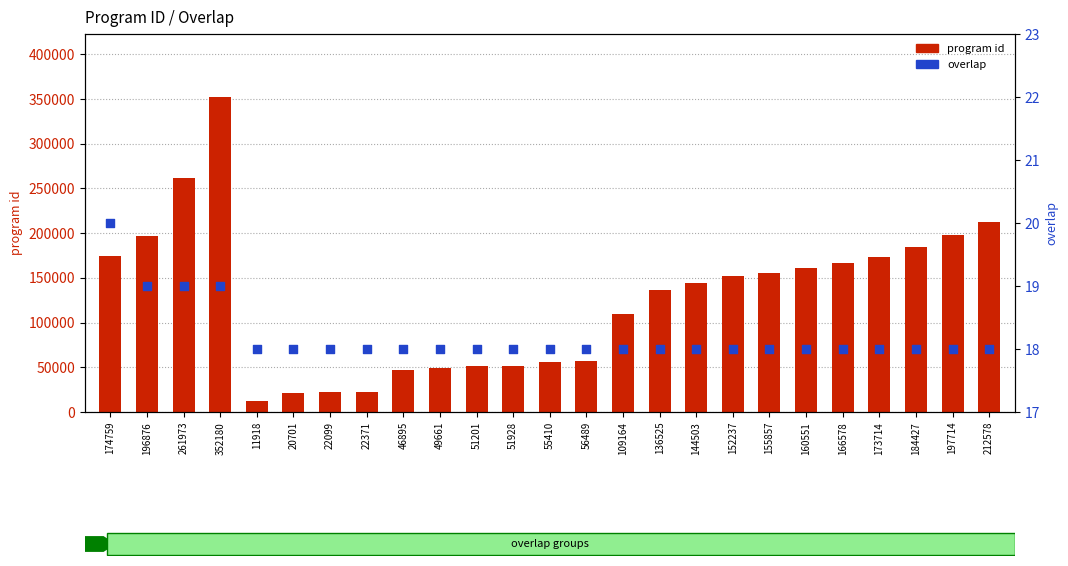

What is the total value across all series at 56489?

56507